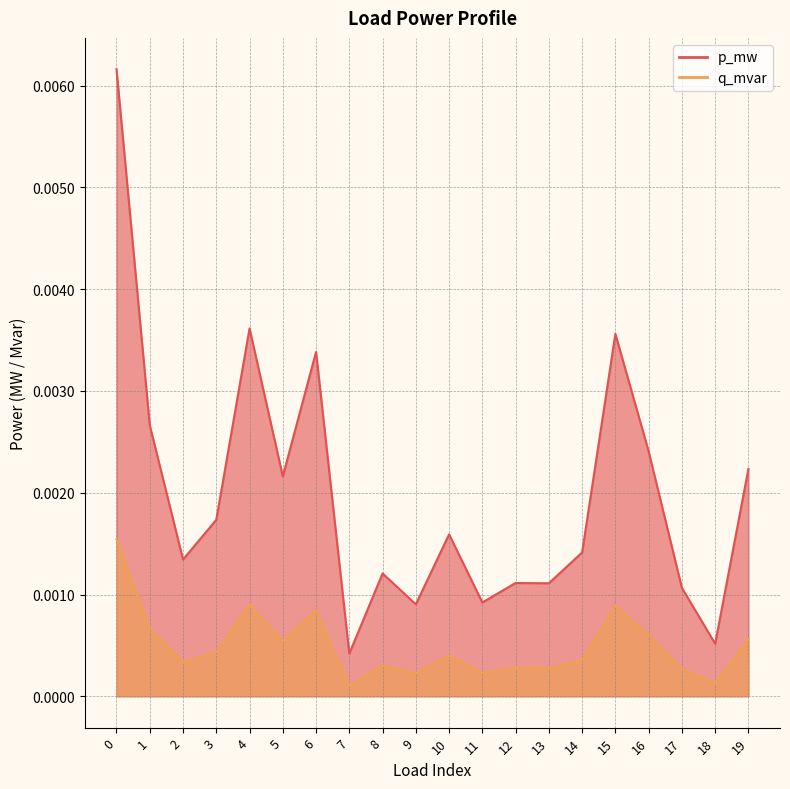

How many series are shown in this chart?

2